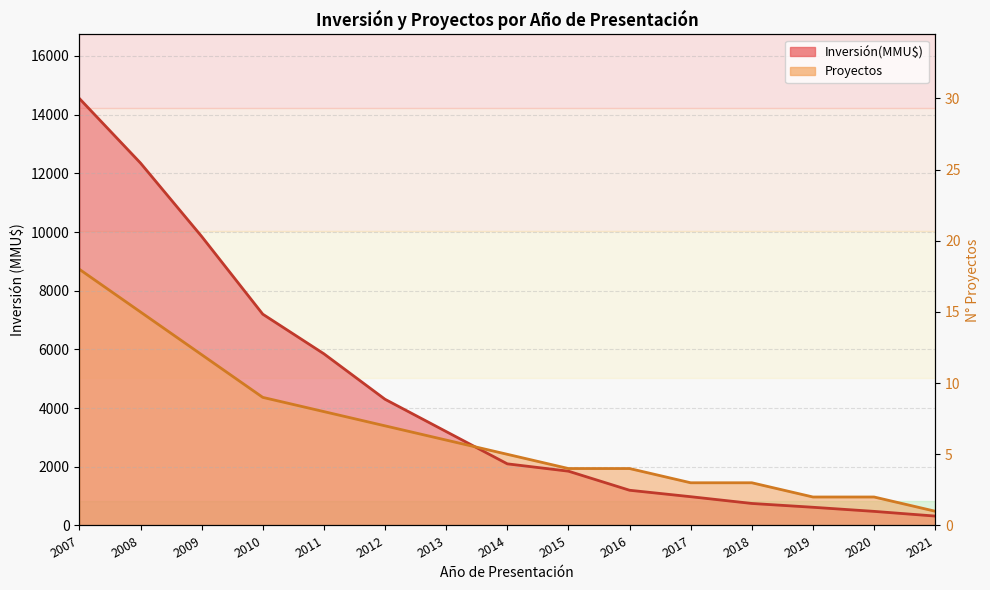

What is the smallest value displayed?

320.0